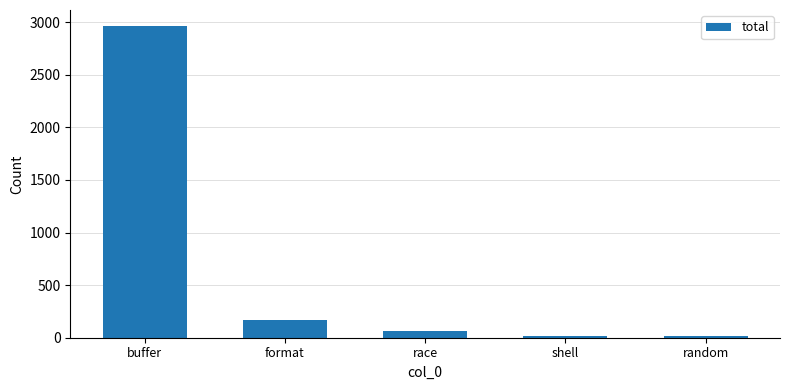

What is the sum of the values at random and shell?

34